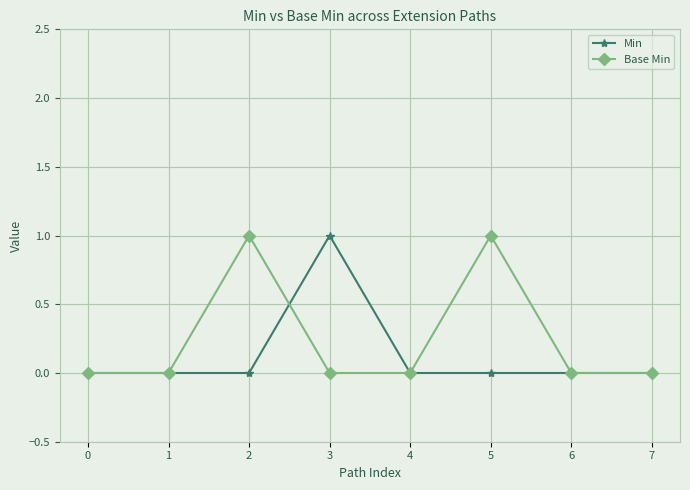

Count the number of categories in the chart.

8